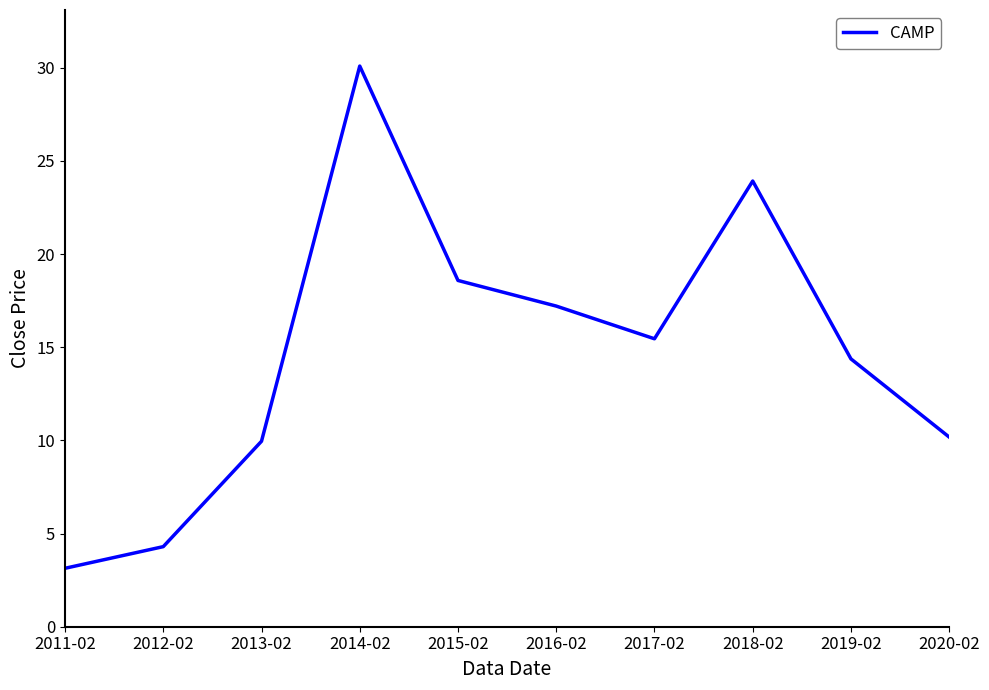

The value at 2011-02 is 4.6. True or false?

False